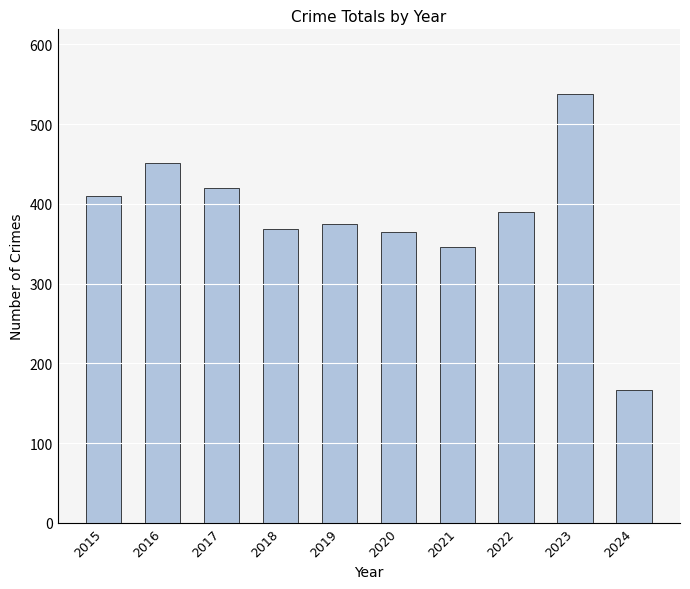

At which category does the chart reach its peak across all series?

2023